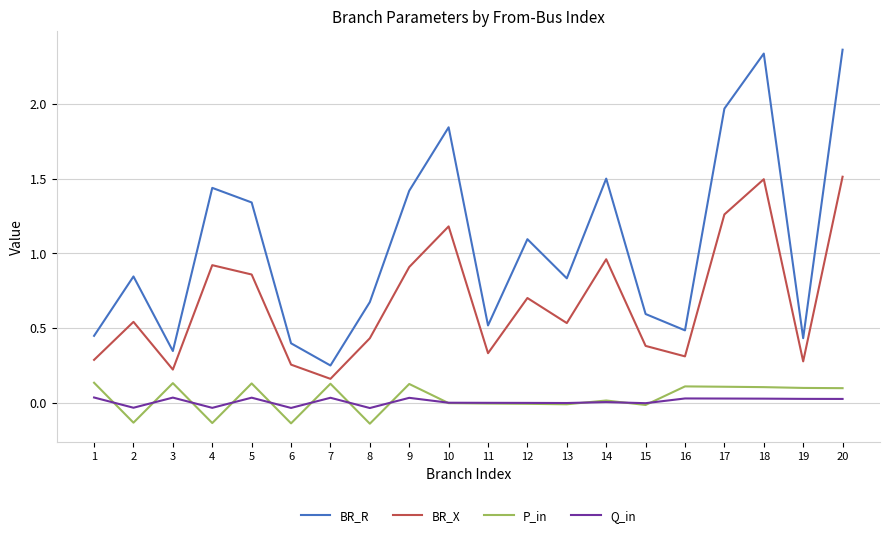

Which series has the largest total across all categories?

BR_R